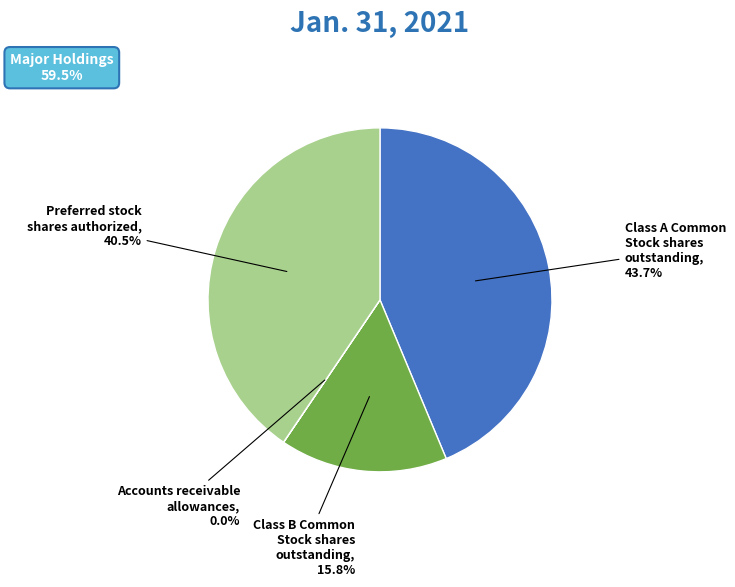

Which category has the biggest portion of the pie?

Class A Common Stock shares outstanding